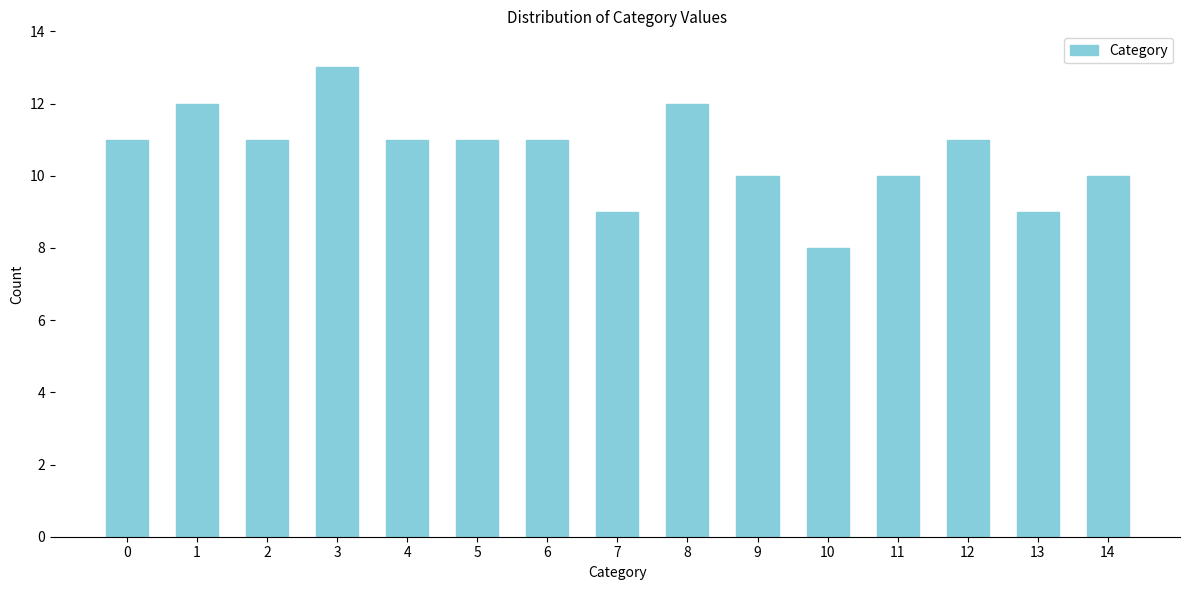

Reading left to right, what are all the values shown in this chart?

11	12	11	13	11	11	11	9	12	10	8	10	11	9	10